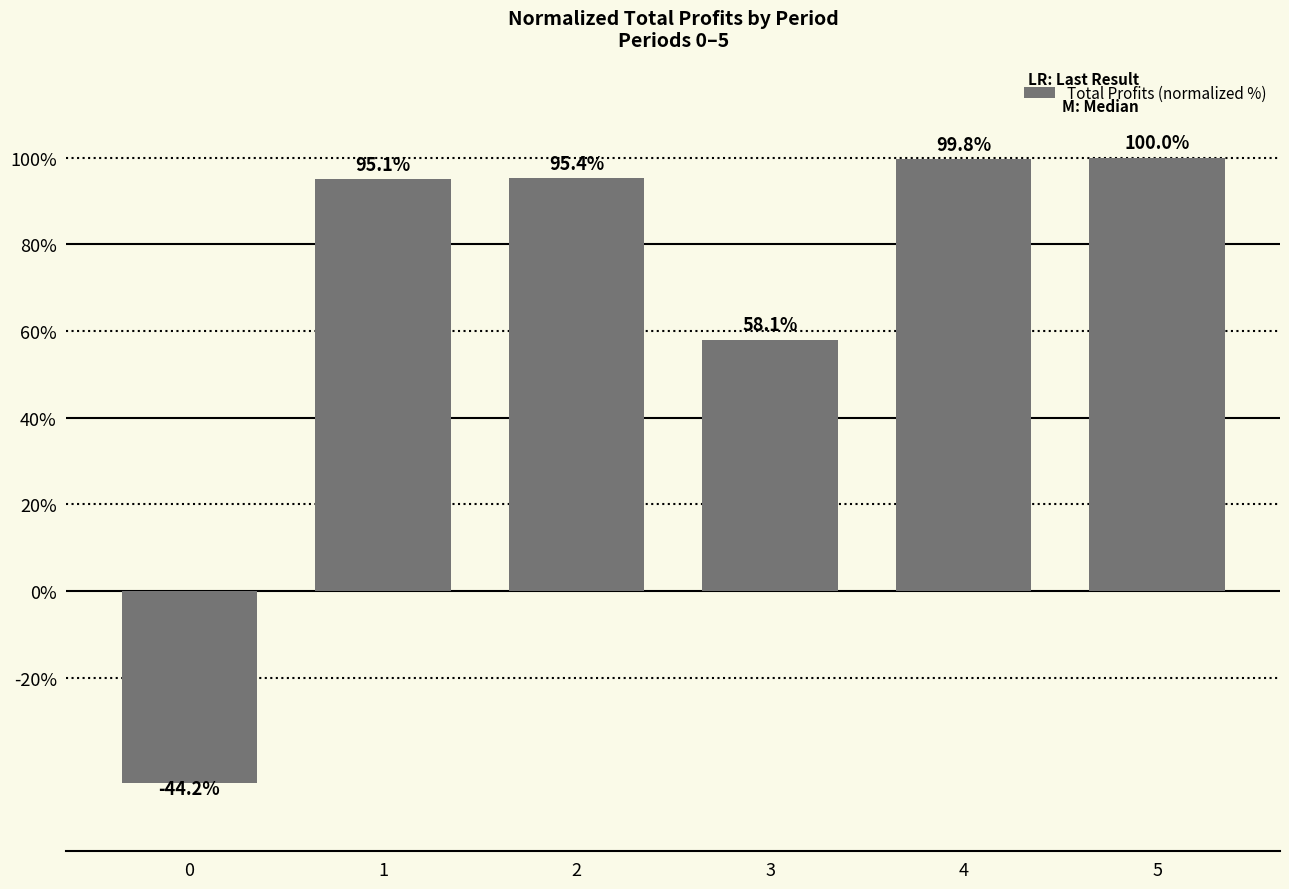

True or false: the data shows 23.3 at 4.

False